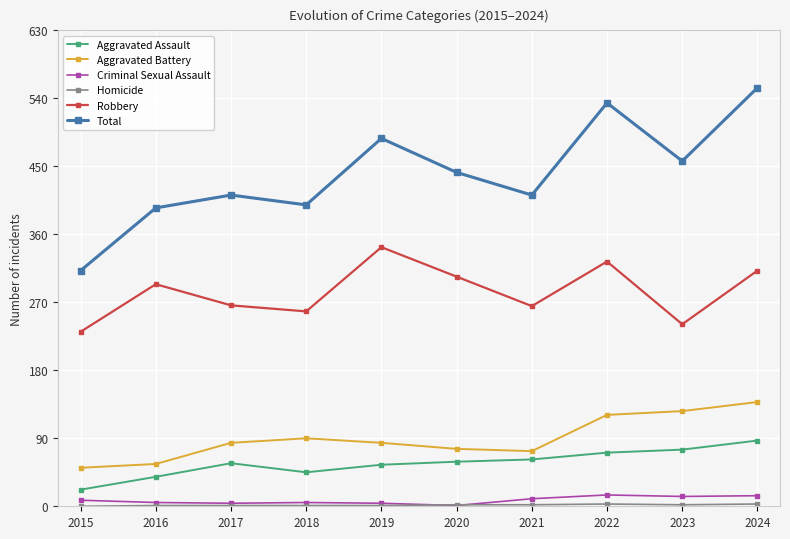

Which series has the largest range (max minus min)?

Total